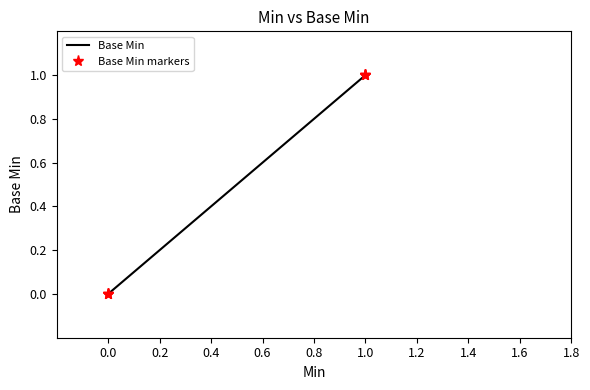

Count the number of data series in this chart.

2